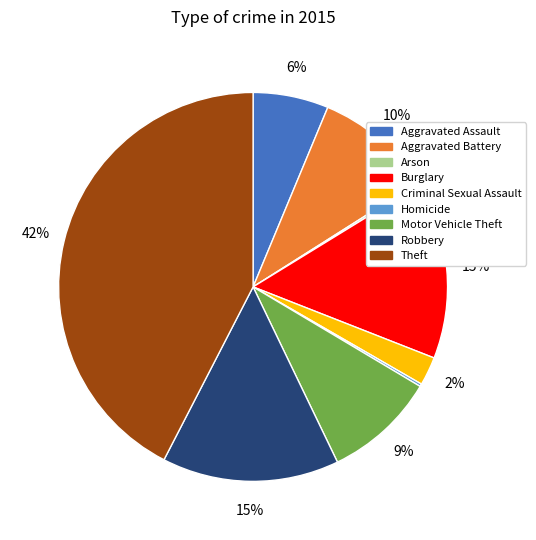

Is there a majority slice in this chart?

No